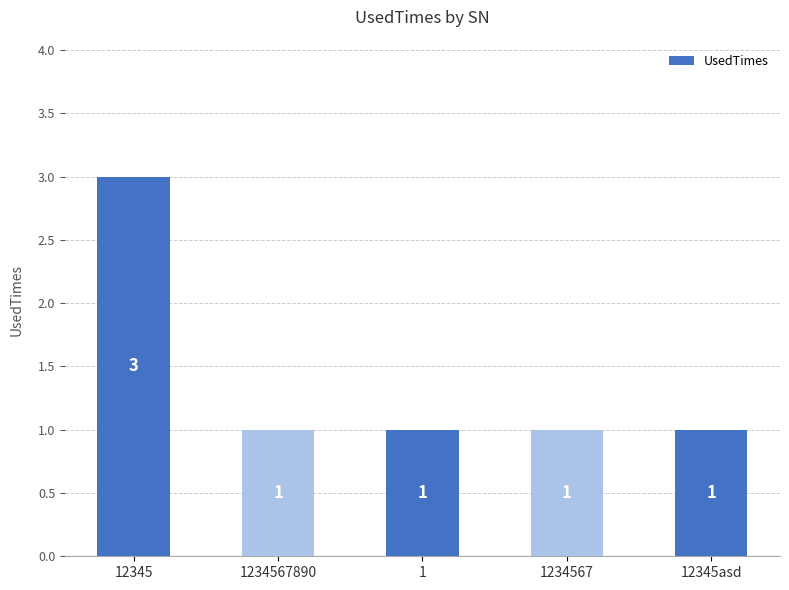

What position from the left is 1234567890?

2